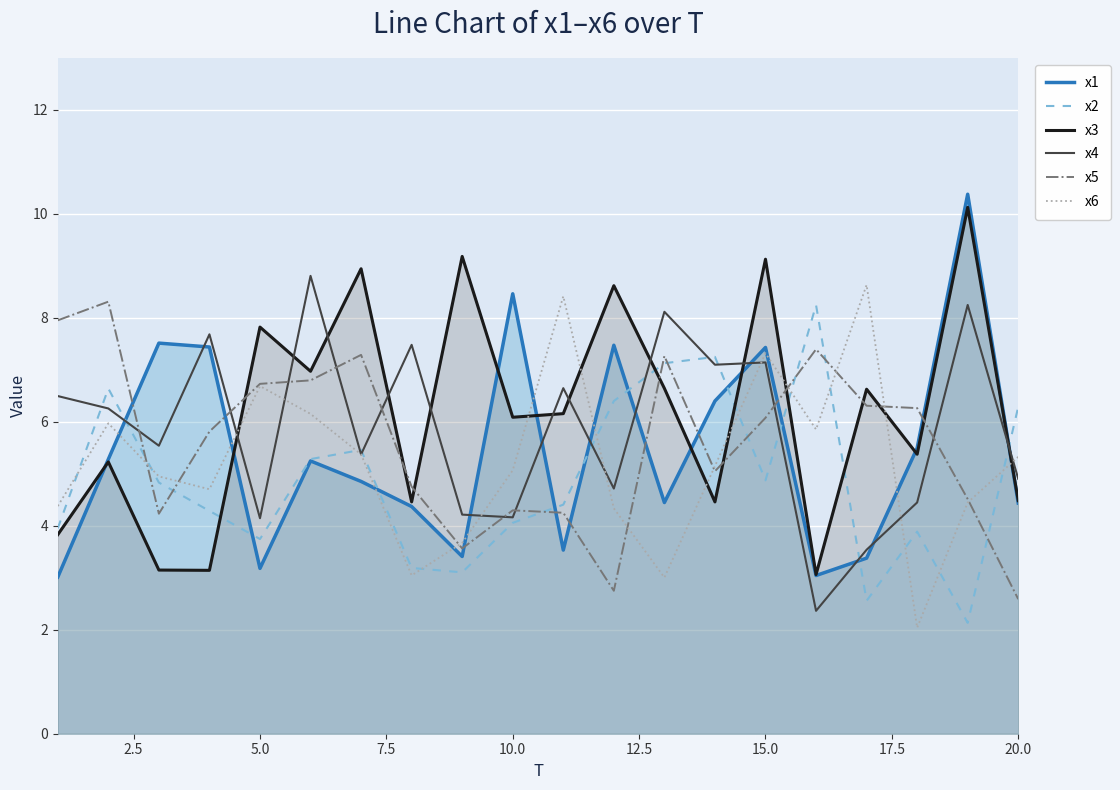

True or false: x4 has more than 1 interior local peaks.

True